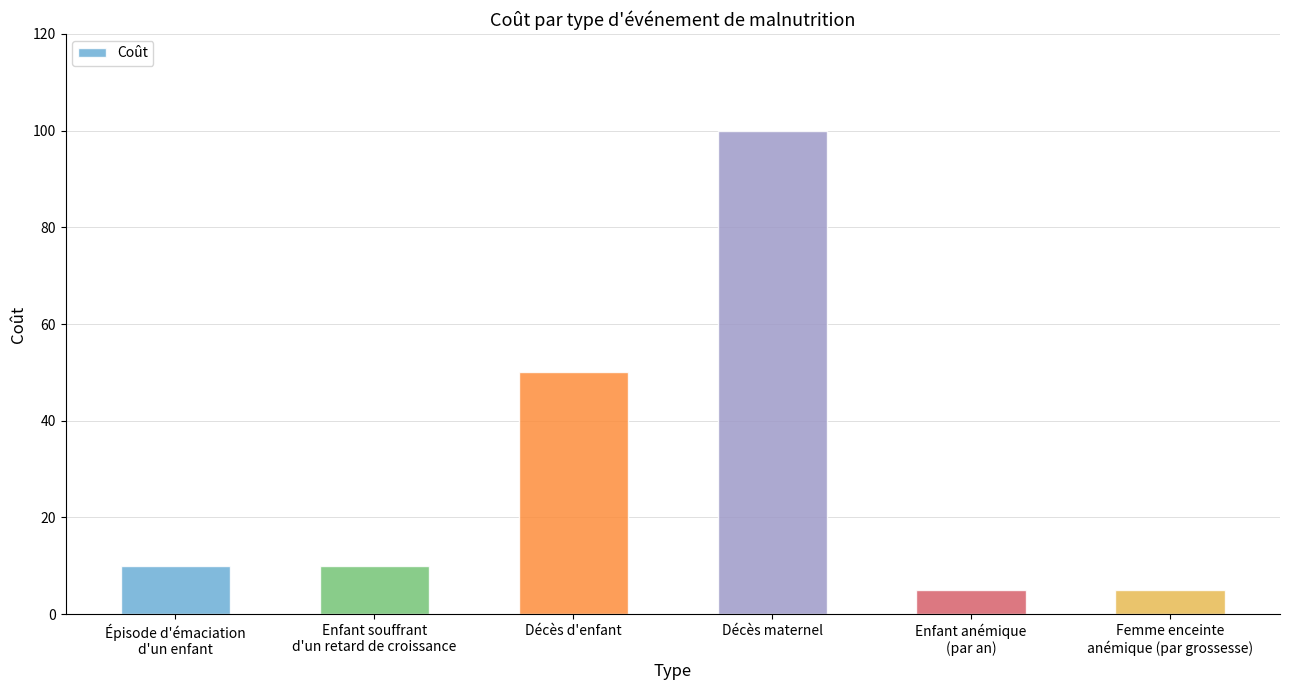

Reading right to left, transcribe all the data shown in this chart.

Femme enceinte
anémique (par grossesse)=5	Enfant anémique
(par an)=5	Décès maternel=100	Décès d'enfant=50	Enfant souffrant
d'un retard de croissance=10	Épisode d'émaciation
d'un enfant=10